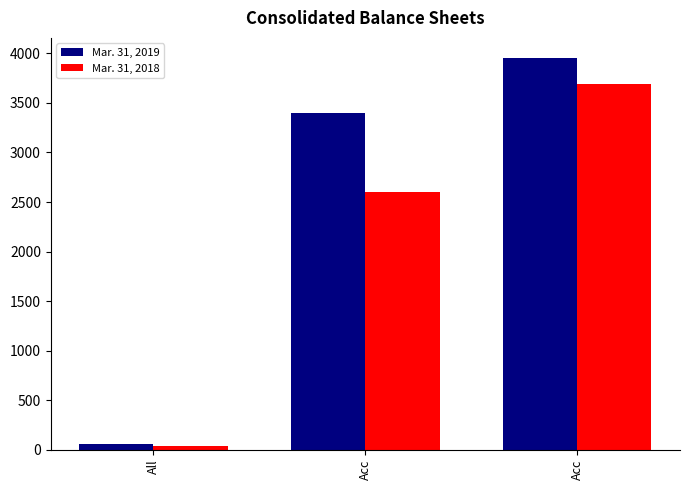

Does the chart contain any negative values?

No